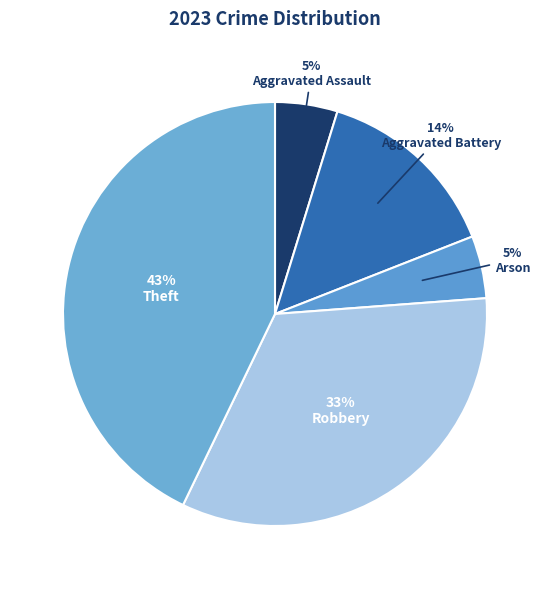

True or false: Aggravated Battery accounts for 28% of the total.

False